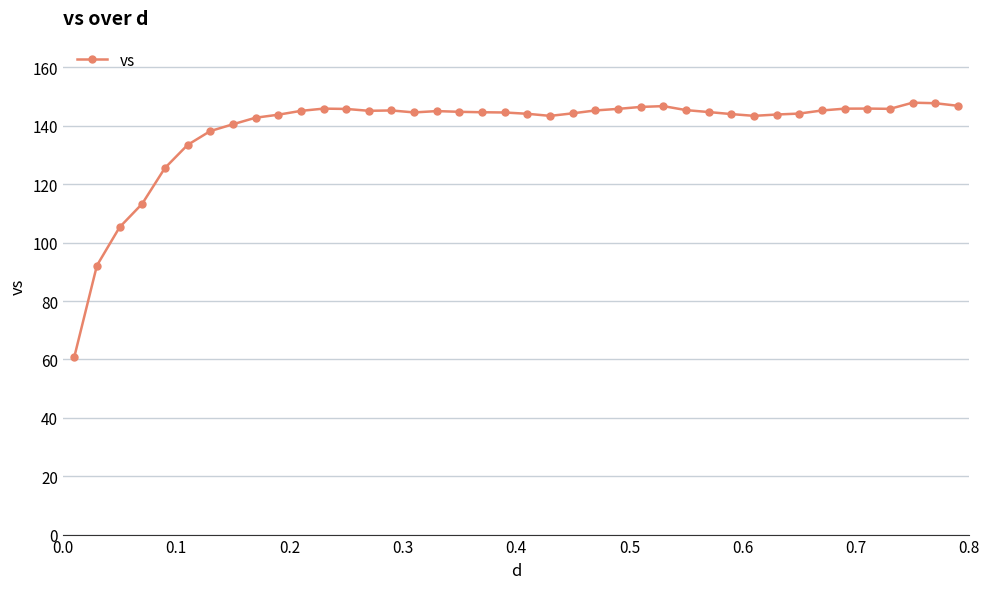

What is the value of the 11th point from the left?

145.1